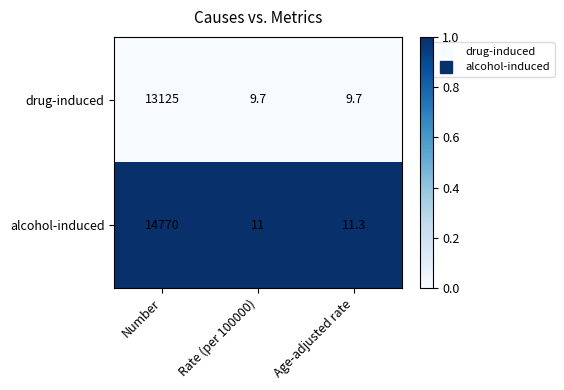

The alcohol-induced series shows 14770.0 at Number. True or false?

True